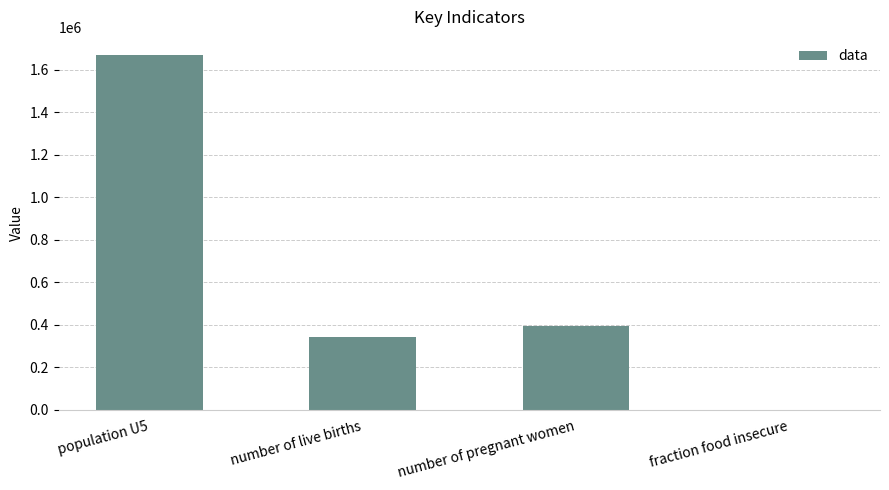

Which label corresponds to the largest value in the chart?

population U5